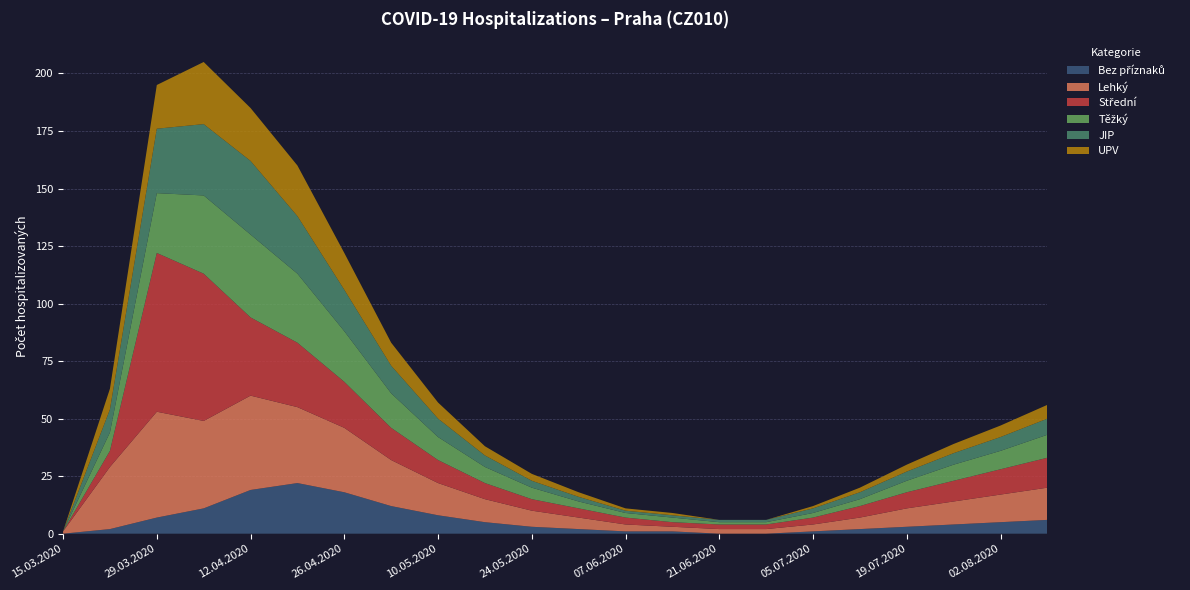

Reading right to left, list all the values displayed in this chart.

Bez příznaků: 09.08.2020=6	02.08.2020=5	26.07.2020=4	19.07.2020=3	12.07.2020=2	05.07.2020=1	28.06.2020=0	21.06.2020=0	14.06.2020=1	07.06.2020=1	31.05.2020=2	24.05.2020=3	17.05.2020=5	10.05.2020=8	03.05.2020=12	26.04.2020=18	19.04.2020=22	12.04.2020=19	05.04.2020=11	29.03.2020=7	22.03.2020=2	15.03.2020=0
Lehký: 09.08.2020=14	02.08.2020=12	26.07.2020=10	19.07.2020=8	12.07.2020=5	05.07.2020=3	28.06.2020=2	21.06.2020=2	14.06.2020=2	07.06.2020=3	31.05.2020=5	24.05.2020=7	17.05.2020=10	10.05.2020=14	03.05.2020=20	26.04.2020=28	19.04.2020=33	12.04.2020=41	05.04.2020=38	29.03.2020=46	22.03.2020=27	15.03.2020=1
Střední: 09.08.2020=13	02.08.2020=11	26.07.2020=9	19.07.2020=7	12.07.2020=5	05.07.2020=3	28.06.2020=2	21.06.2020=2	14.06.2020=2	07.06.2020=3	31.05.2020=4	24.05.2020=5	17.05.2020=7	10.05.2020=10	03.05.2020=14	26.04.2020=20	19.04.2020=28	12.04.2020=34	05.04.2020=64	29.03.2020=69	22.03.2020=7	15.03.2020=0
Těžký: 09.08.2020=10	02.08.2020=8	26.07.2020=7	19.07.2020=5	12.07.2020=3	05.07.2020=2	28.06.2020=1	21.06.2020=1	14.06.2020=2	07.06.2020=2	31.05.2020=3	24.05.2020=5	17.05.2020=7	10.05.2020=10	03.05.2020=15	26.04.2020=22	19.04.2020=30	12.04.2020=36	05.04.2020=34	29.03.2020=26	22.03.2020=8	15.03.2020=0
JIP: 09.08.2020=7	02.08.2020=6	26.07.2020=5	19.07.2020=4	12.07.2020=3	05.07.2020=2	28.06.2020=1	21.06.2020=1	14.06.2020=1	07.06.2020=1	31.05.2020=2	24.05.2020=3	17.05.2020=5	10.05.2020=8	03.05.2020=12	26.04.2020=18	19.04.2020=25	12.04.2020=32	05.04.2020=31	29.03.2020=28	22.03.2020=10	15.03.2020=0
UPV: 09.08.2020=6	02.08.2020=5	26.07.2020=4	19.07.2020=3	12.07.2020=2	05.07.2020=1	28.06.2020=0	21.06.2020=0	14.06.2020=1	07.06.2020=1	31.05.2020=2	24.05.2020=3	17.05.2020=4	10.05.2020=7	03.05.2020=10	26.04.2020=16	19.04.2020=22	12.04.2020=23	05.04.2020=27	29.03.2020=19	22.03.2020=9	15.03.2020=0